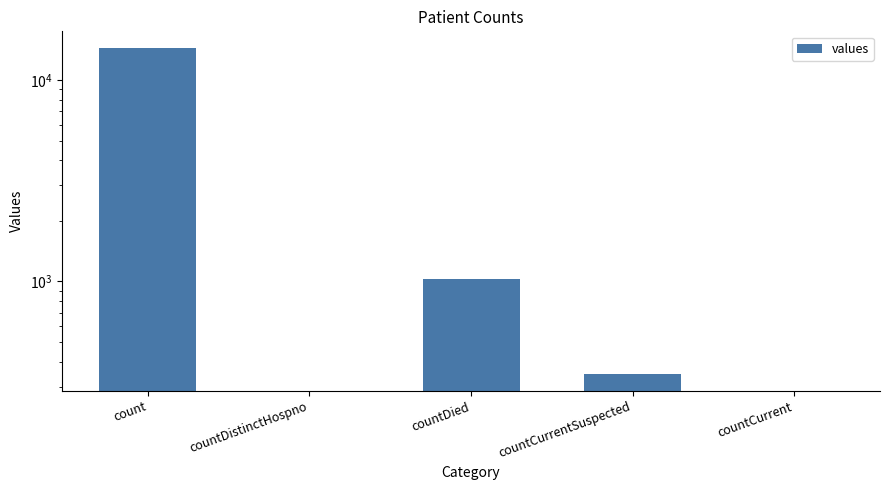

Are the bars horizontal?

No